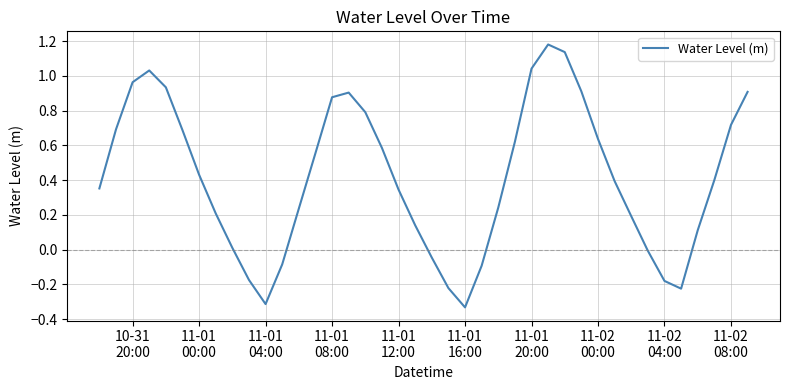

What is the difference between the maximum and minimum values?

1.5